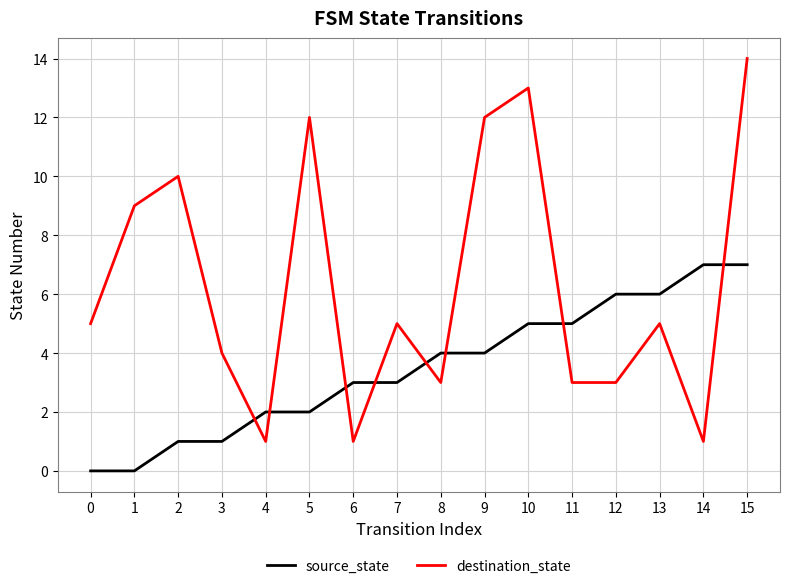

After their last crossing, which series has the higher values: destination_state or source_state?

destination_state